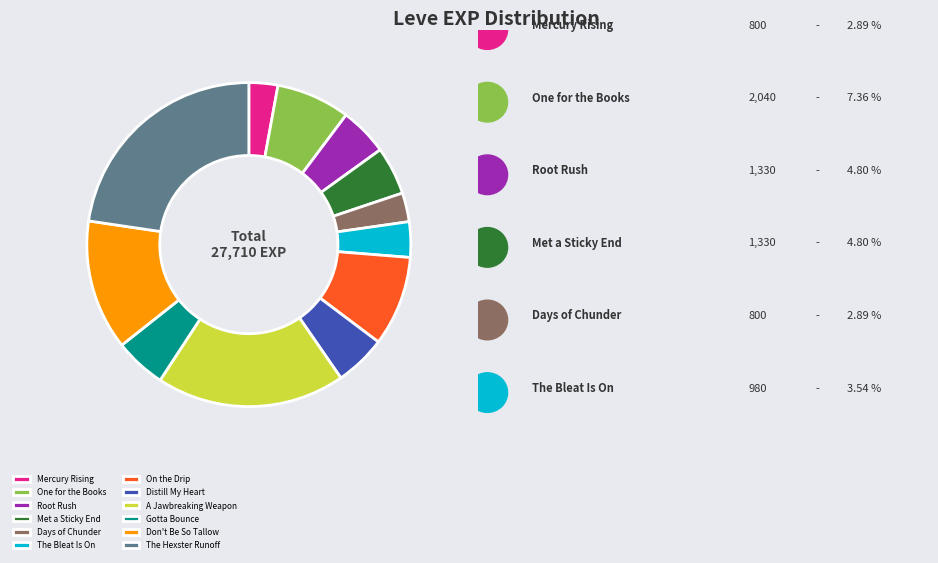

How many slices are in this pie chart?

12